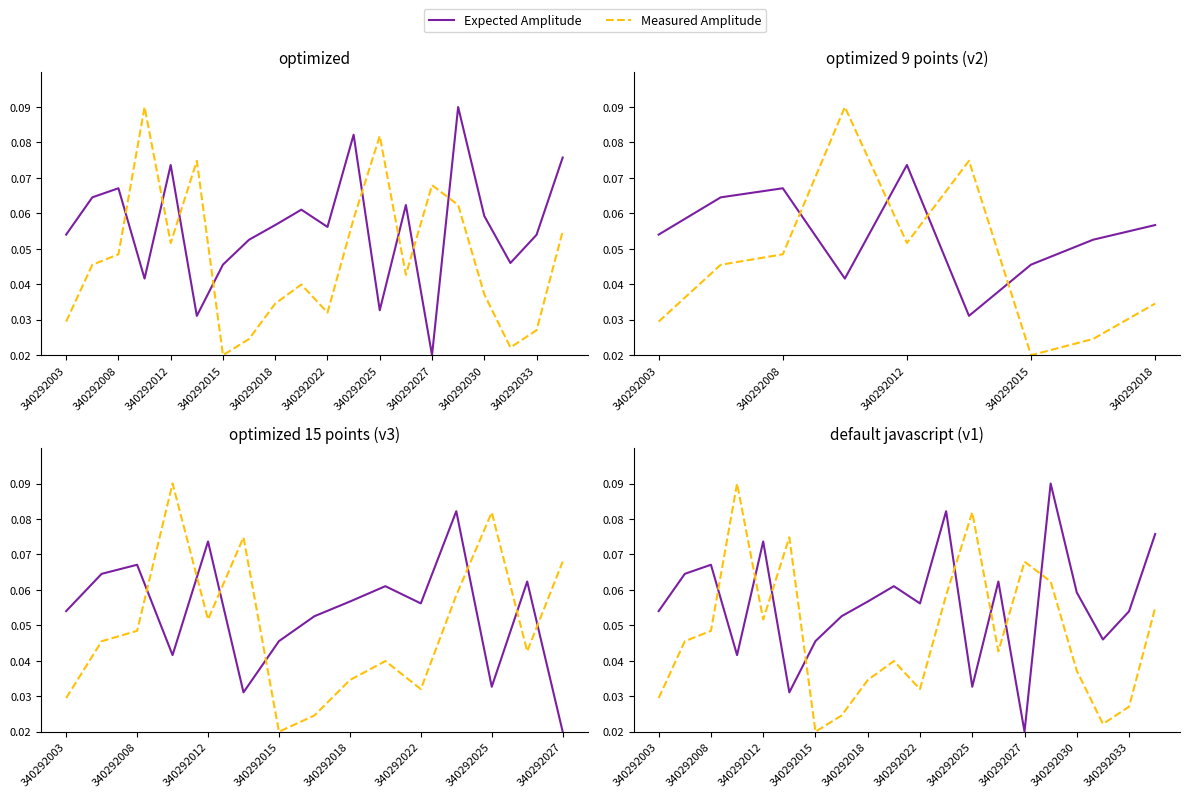

Which category has the highest value in the Expected Amplitude series?

15